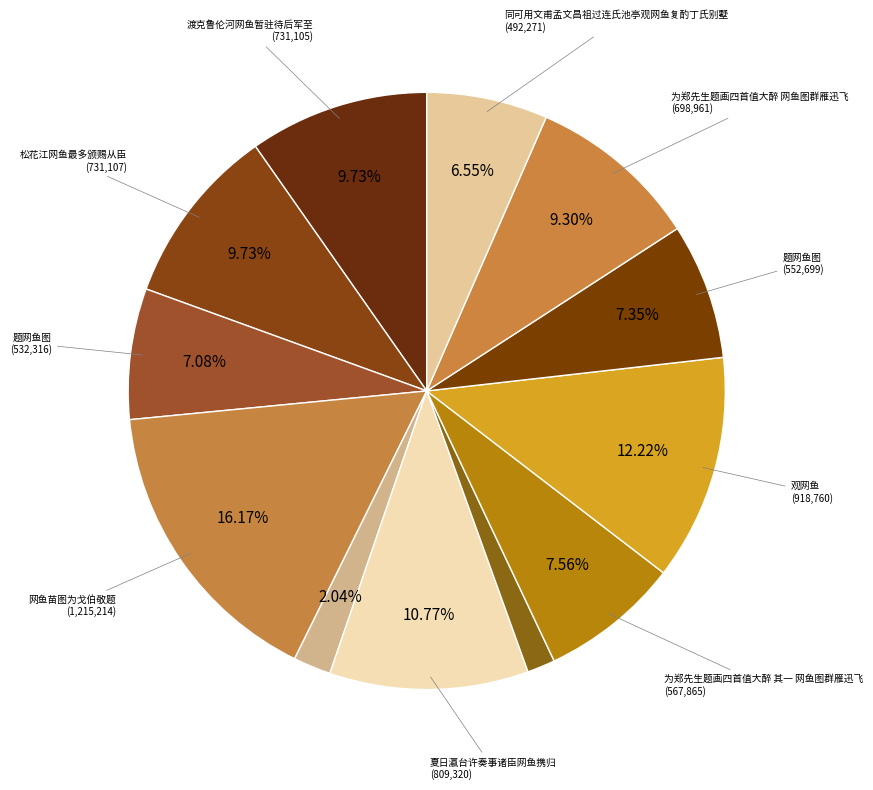

What is the largest slice in the pie chart?

网鱼苗图为戈伯敬题